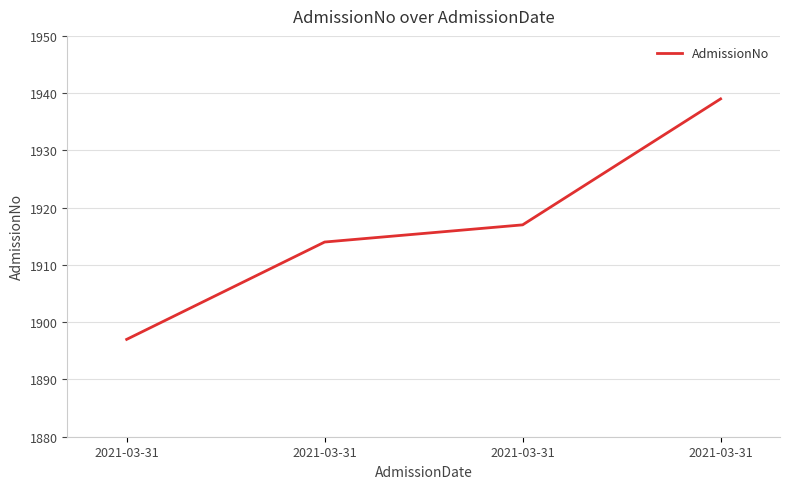

How many distinct data groups are displayed?

1